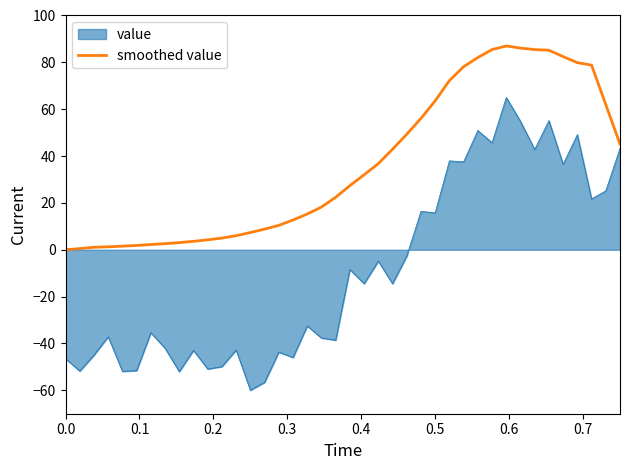

What is the difference between the maximum and minimum values in the value series?

125.0